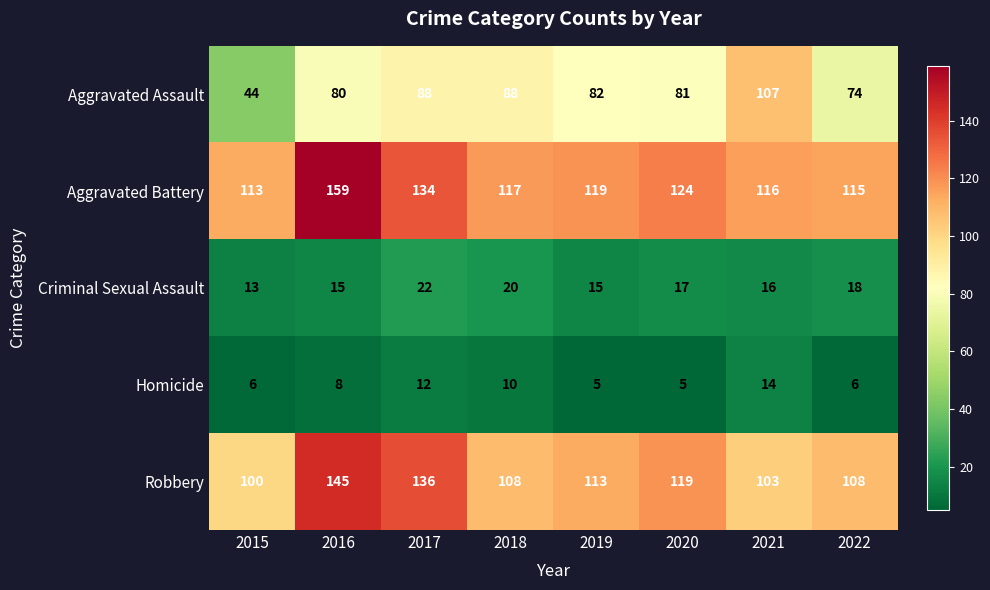

List the series in order of their peak value, highest first.

Aggravated Battery, Robbery, Aggravated Assault, Criminal Sexual Assault, Homicide